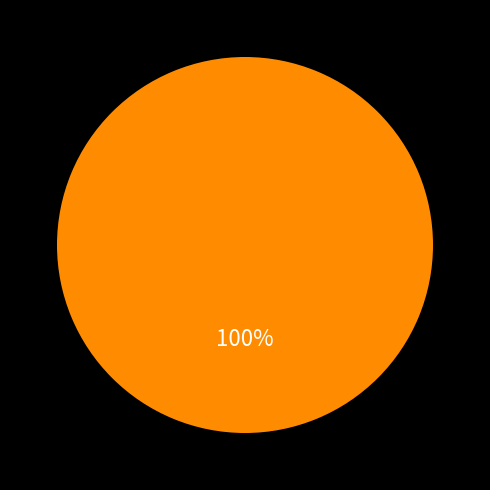

Does any single category account for the majority?

Yes